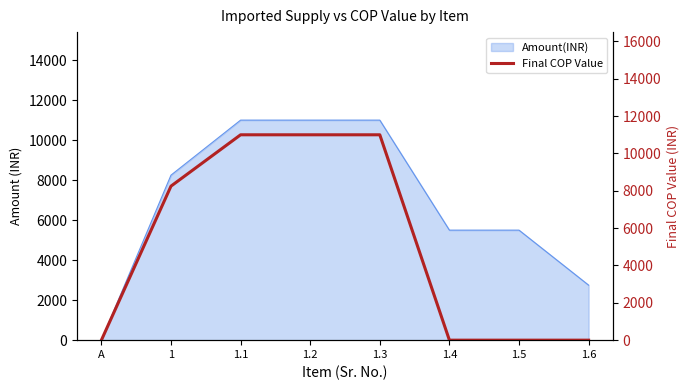

What position from the left is 1.4?

6